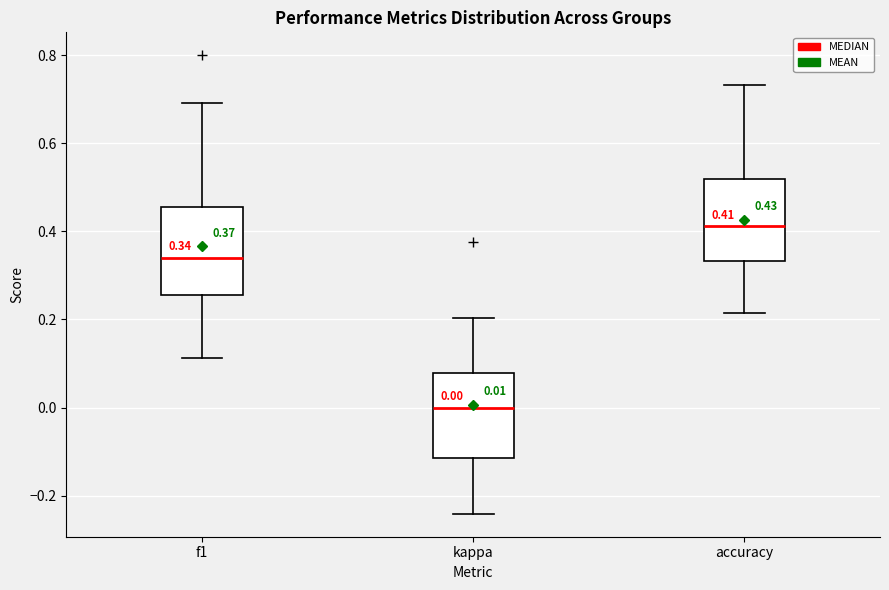

Which box's median line is the lowest?

kappa